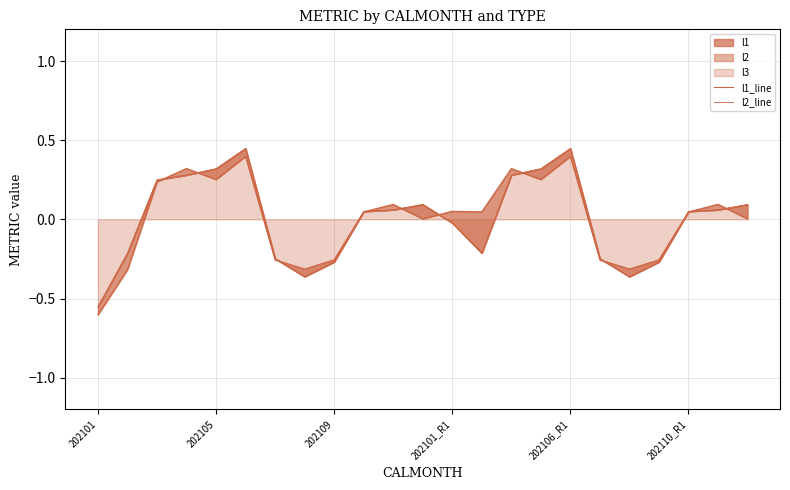

Rank the series at 21 from lowest to highest value.

l2_line, l1_line